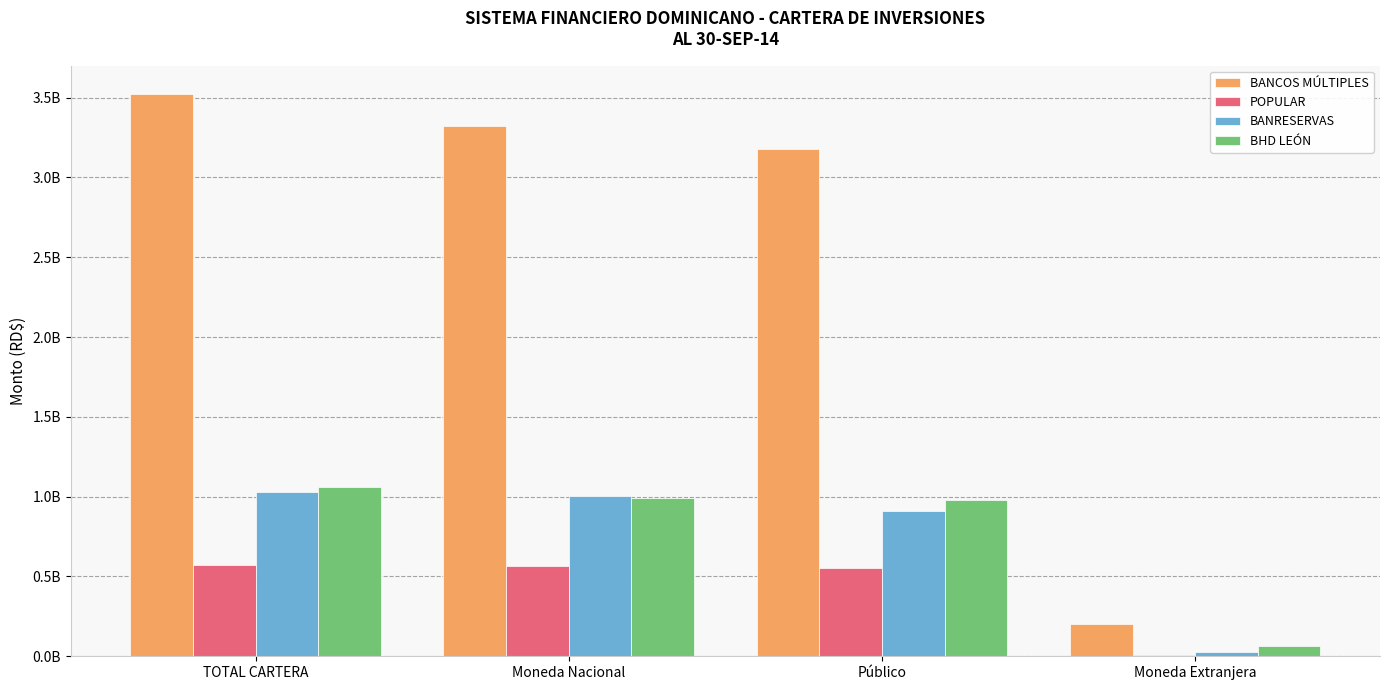

What are all the series names shown in the legend?

BANCOS MÚLTIPLES, POPULAR, BANRESERVAS, BHD LEÓN